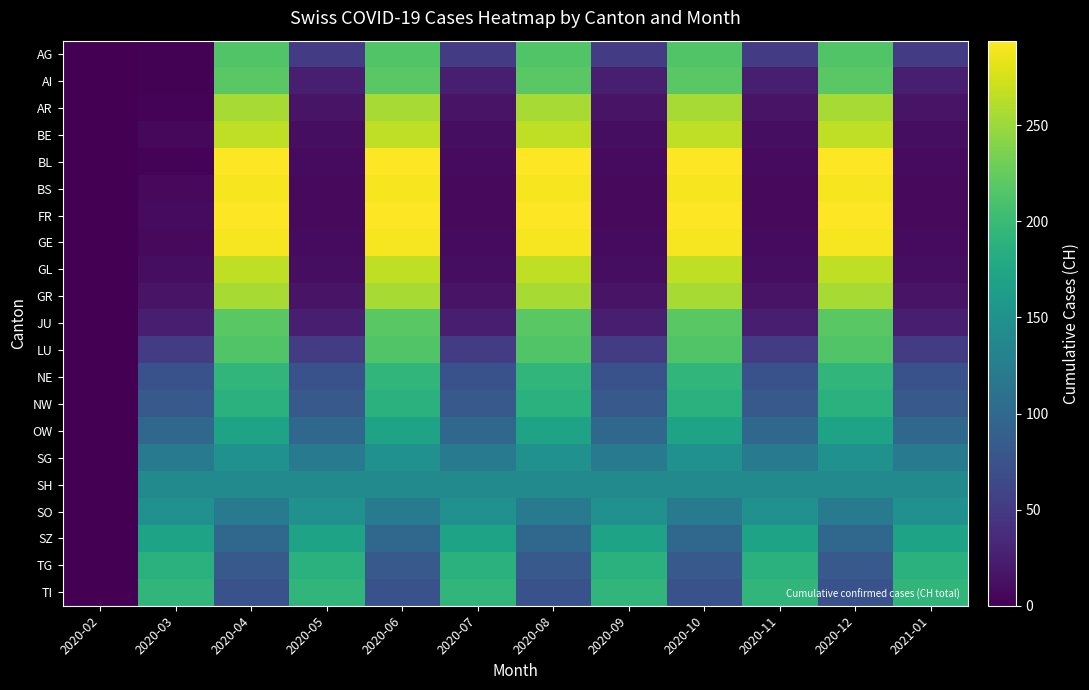

Reading left to right, list all the values displayed in this chart.

AG: 2020-02=0	2020-03=2	2020-04=214	2020-05=51	2020-06=214	2020-07=51	2020-08=214	2020-09=51	2020-10=214	2020-11=51	2020-12=214	2021-01=51
AI: 2020-02=0	2020-03=2	2020-04=219	2020-05=25	2020-06=219	2020-07=25	2020-08=219	2020-09=25	2020-10=219	2020-11=25	2020-12=219	2021-01=25
AR: 2020-02=0	2020-03=3	2020-04=255	2020-05=15	2020-06=255	2020-07=15	2020-08=255	2020-09=15	2020-10=255	2020-11=15	2020-12=255	2021-01=15
BE: 2020-02=0	2020-03=6	2020-04=266	2020-05=11	2020-06=266	2020-07=11	2020-08=266	2020-09=11	2020-10=266	2020-11=11	2020-12=266	2021-01=11
BL: 2020-02=0	2020-03=3	2020-04=293	2020-05=9	2020-06=293	2020-07=9	2020-08=293	2020-09=9	2020-10=293	2020-11=9	2020-12=293	2021-01=9
BS: 2020-02=0	2020-03=8	2020-04=290	2020-05=8	2020-06=290	2020-07=8	2020-08=290	2020-09=8	2020-10=290	2020-11=8	2020-12=290	2021-01=8
FR: 2020-02=0	2020-03=9	2020-04=294	2020-05=8	2020-06=294	2020-07=8	2020-08=294	2020-09=8	2020-10=294	2020-11=8	2020-12=294	2021-01=8
GE: 2020-02=0	2020-03=8	2020-04=290	2020-05=9	2020-06=290	2020-07=9	2020-08=290	2020-09=9	2020-10=290	2020-11=9	2020-12=290	2021-01=9
GL: 2020-02=0	2020-03=11	2020-04=266	2020-05=11	2020-06=266	2020-07=11	2020-08=266	2020-09=11	2020-10=266	2020-11=11	2020-12=266	2021-01=11
GR: 2020-02=0	2020-03=15	2020-04=255	2020-05=15	2020-06=255	2020-07=15	2020-08=255	2020-09=15	2020-10=255	2020-11=15	2020-12=255	2021-01=15
JU: 2020-02=0	2020-03=25	2020-04=219	2020-05=25	2020-06=219	2020-07=25	2020-08=219	2020-09=25	2020-10=219	2020-11=25	2020-12=219	2021-01=25
LU: 2020-02=0	2020-03=51	2020-04=214	2020-05=51	2020-06=214	2020-07=51	2020-08=214	2020-09=51	2020-10=214	2020-11=51	2020-12=214	2021-01=51
NE: 2020-02=0	2020-03=74	2020-04=194	2020-05=74	2020-06=194	2020-07=74	2020-08=194	2020-09=74	2020-10=194	2020-11=74	2020-12=194	2021-01=74
NW: 2020-02=0	2020-03=82	2020-04=188	2020-05=82	2020-06=188	2020-07=82	2020-08=188	2020-09=82	2020-10=188	2020-11=82	2020-12=188	2021-01=82
OW: 2020-02=0	2020-03=99	2020-04=171	2020-05=99	2020-06=171	2020-07=99	2020-08=171	2020-09=99	2020-10=171	2020-11=99	2020-12=171	2021-01=99
SG: 2020-02=0	2020-03=120	2020-04=149	2020-05=120	2020-06=149	2020-07=120	2020-08=149	2020-09=120	2020-10=149	2020-11=120	2020-12=149	2021-01=120
SH: 2020-02=0	2020-03=141	2020-04=141	2020-05=141	2020-06=141	2020-07=141	2020-08=141	2020-09=141	2020-10=141	2020-11=141	2020-12=141	2021-01=141
SO: 2020-02=0	2020-03=149	2020-04=120	2020-05=149	2020-06=120	2020-07=149	2020-08=120	2020-09=149	2020-10=120	2020-11=149	2020-12=120	2021-01=149
SZ: 2020-02=0	2020-03=171	2020-04=99	2020-05=171	2020-06=99	2020-07=171	2020-08=99	2020-09=171	2020-10=99	2020-11=171	2020-12=99	2021-01=171
TG: 2020-02=0	2020-03=188	2020-04=82	2020-05=188	2020-06=82	2020-07=188	2020-08=82	2020-09=188	2020-10=82	2020-11=188	2020-12=82	2021-01=188
TI: 2020-02=0	2020-03=194	2020-04=74	2020-05=194	2020-06=74	2020-07=194	2020-08=74	2020-09=194	2020-10=74	2020-11=194	2020-12=74	2021-01=194